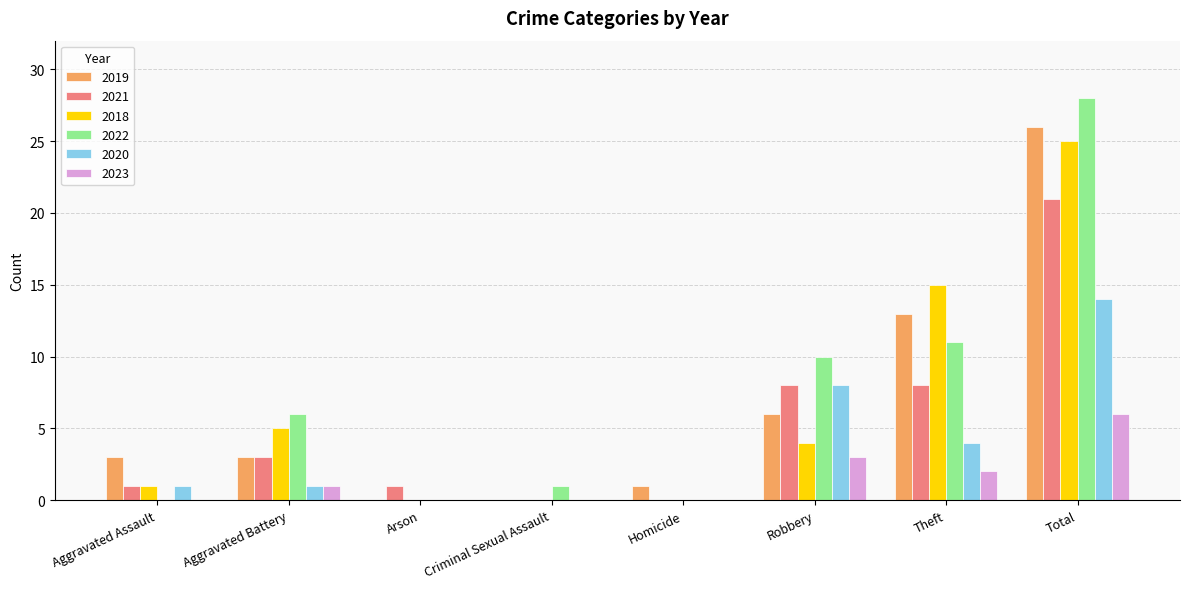

What are all the series names shown in the legend?

2019, 2021, 2018, 2022, 2020, 2023